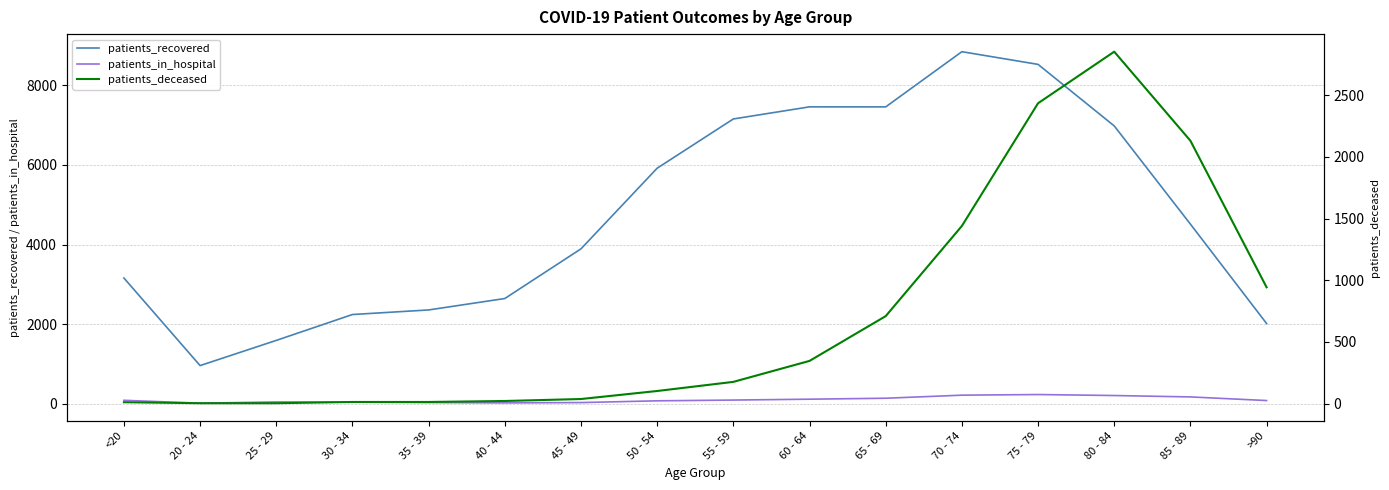

True or false: patients_recovered and patients_in_hospital intersect in this chart.

False